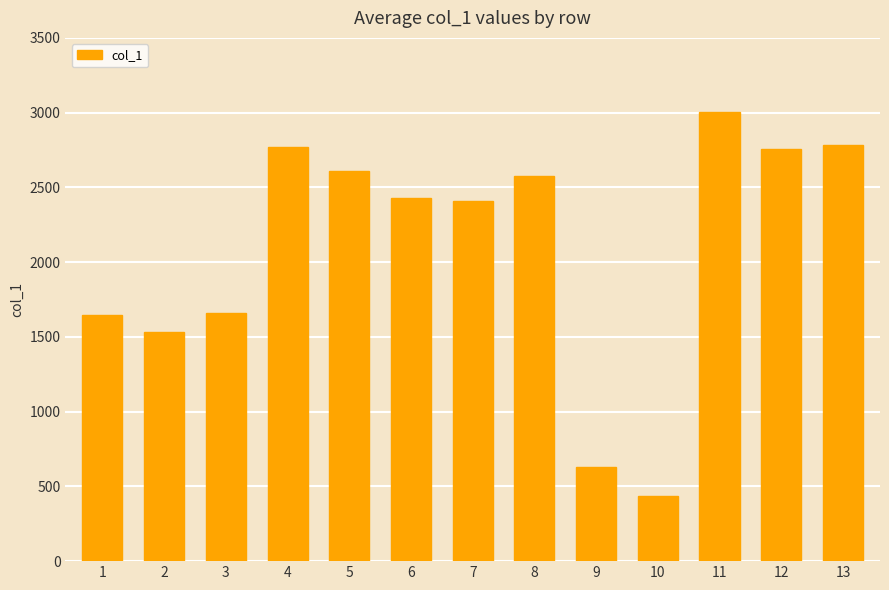

What is the ratio of the value at 6 to the value at 3?

1.5